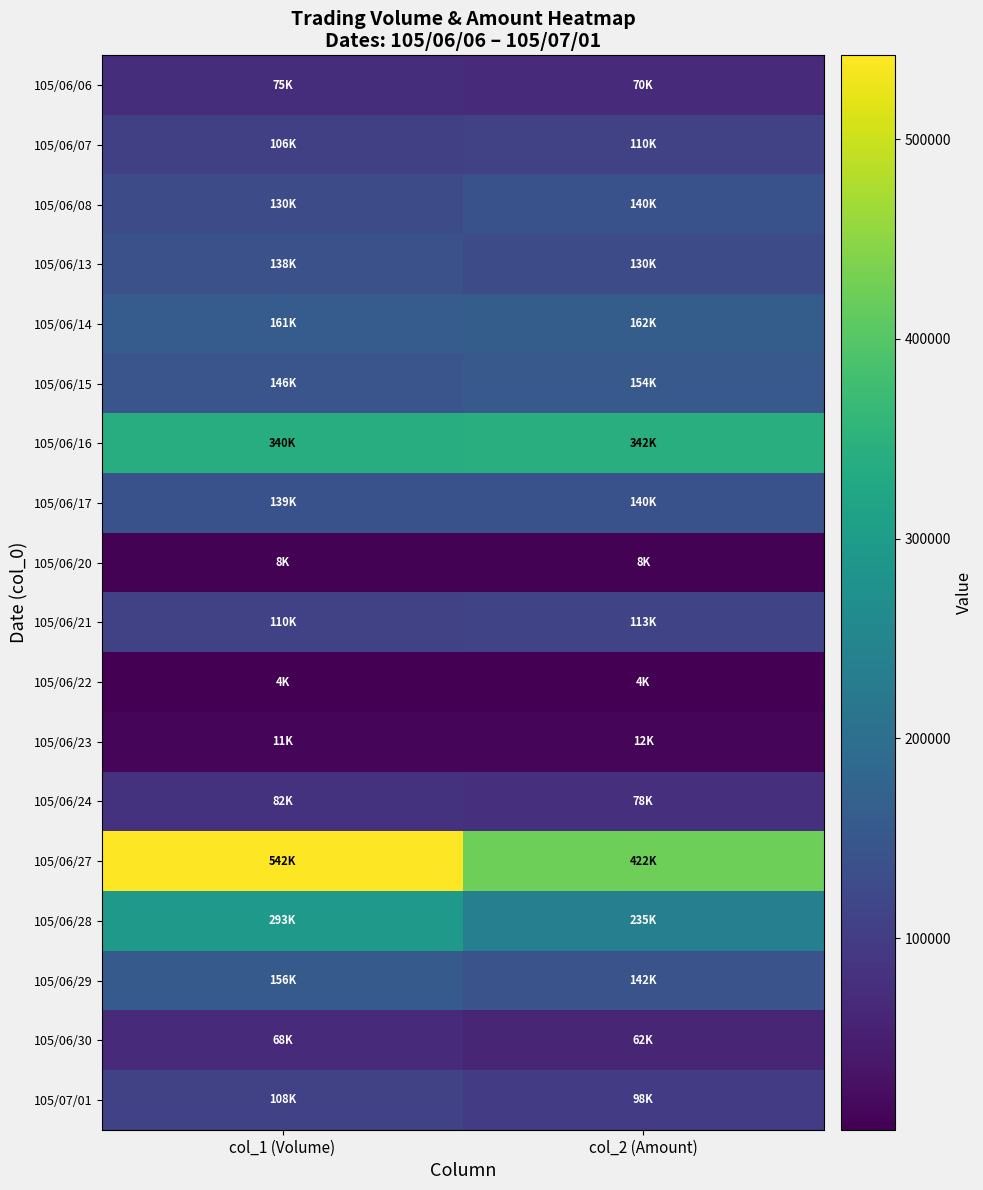

How many data points does each series have?

2